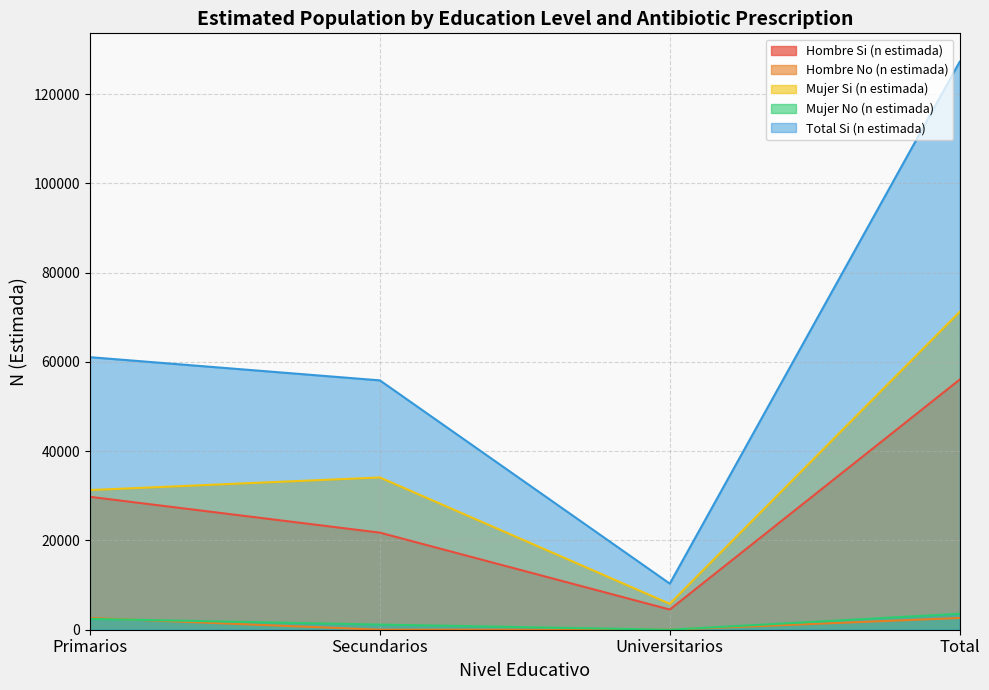

How many interior local valleys does the Mujer No (n estimada) series have?

1